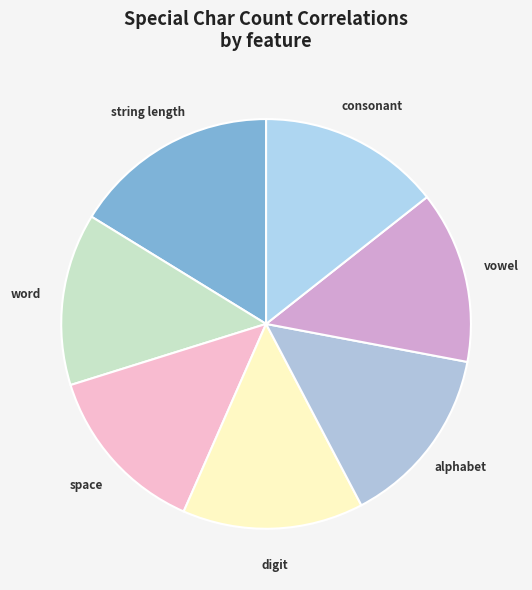

How many segments does this pie chart have?

7